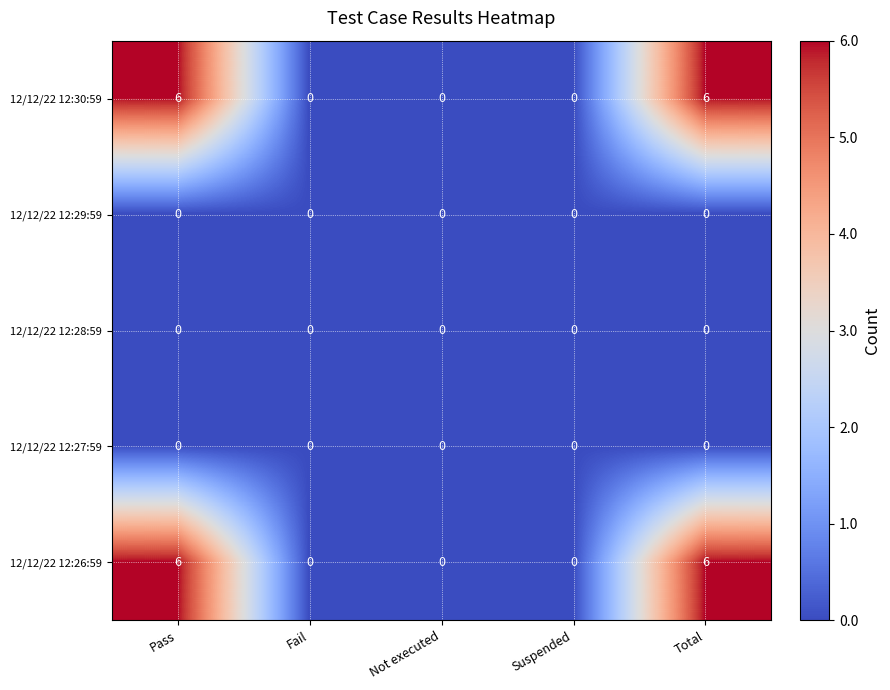

What is the difference between the highest and lowest values at Pass?

6